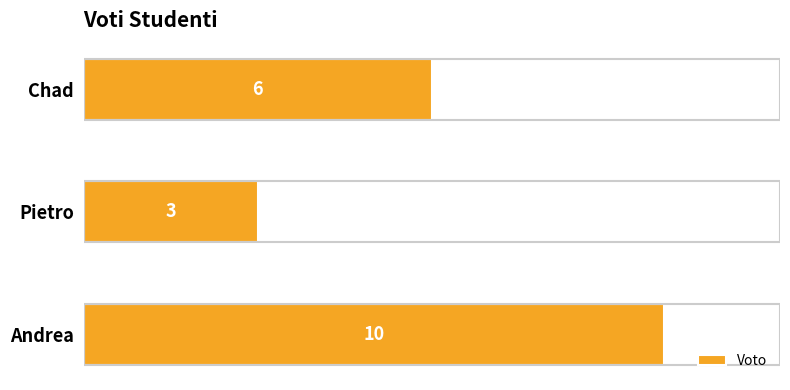

Count the values in the range 3 to 10.

3